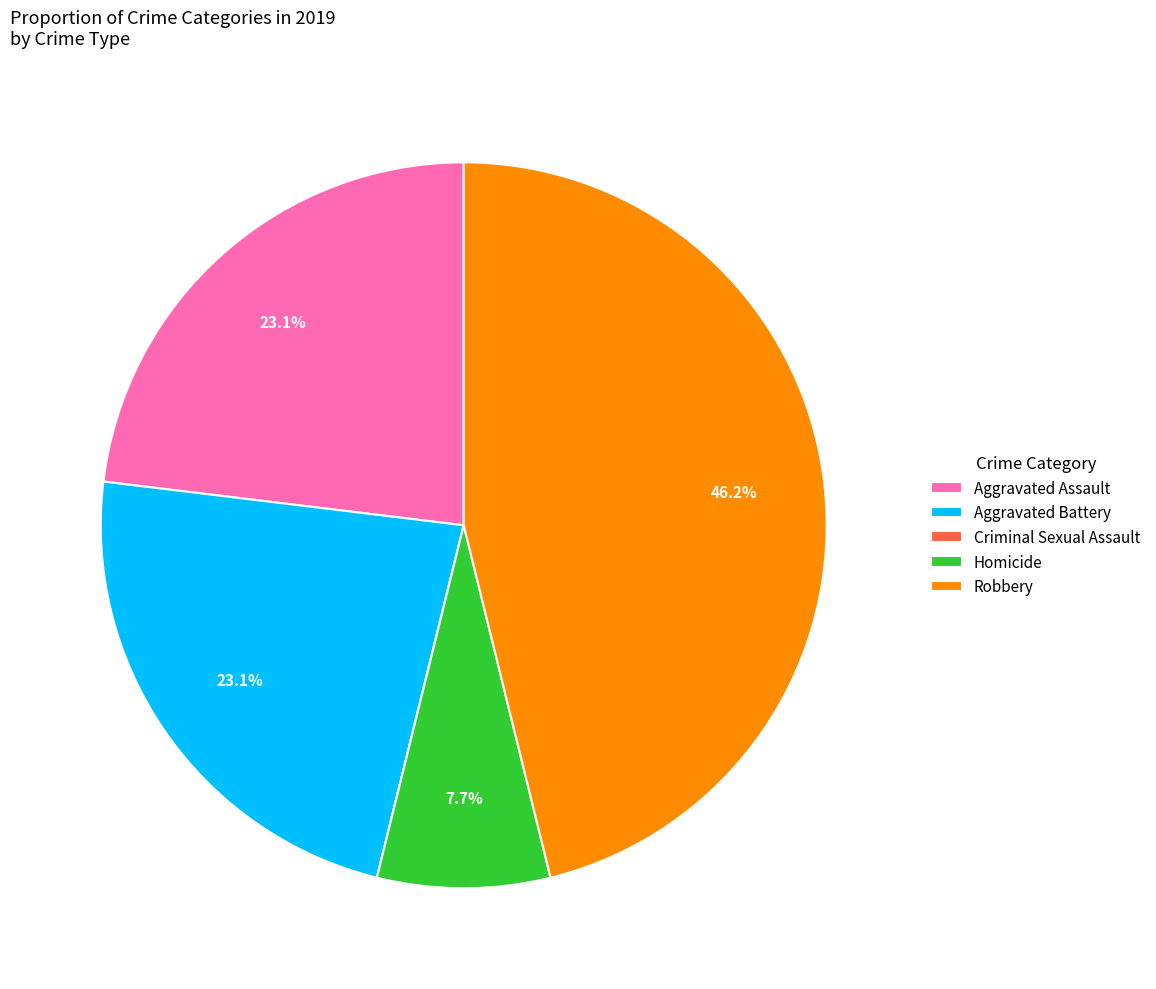

Does Aggravated Battery account for over 50% of the chart?

No